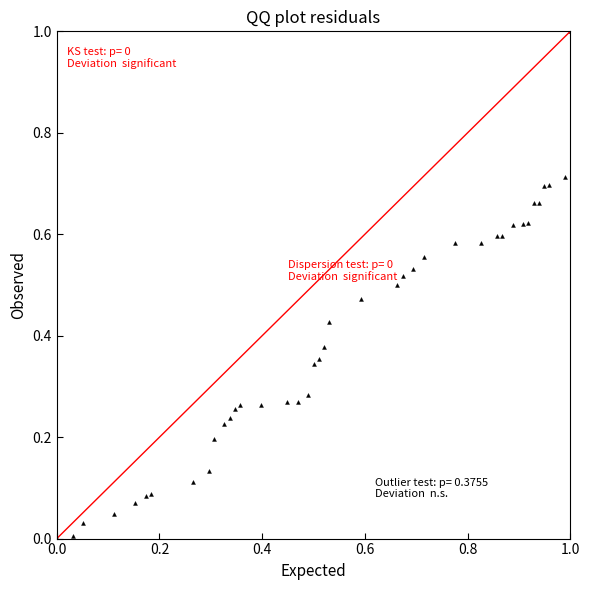

What is the range of X values (max minus min)?

1.0